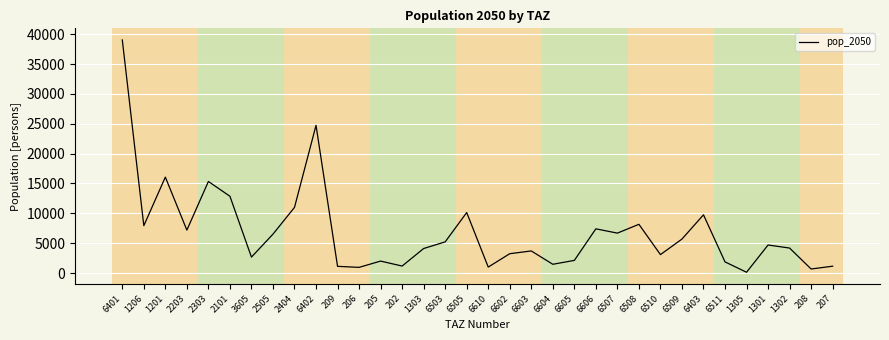

Count the number of data series in this chart.

1